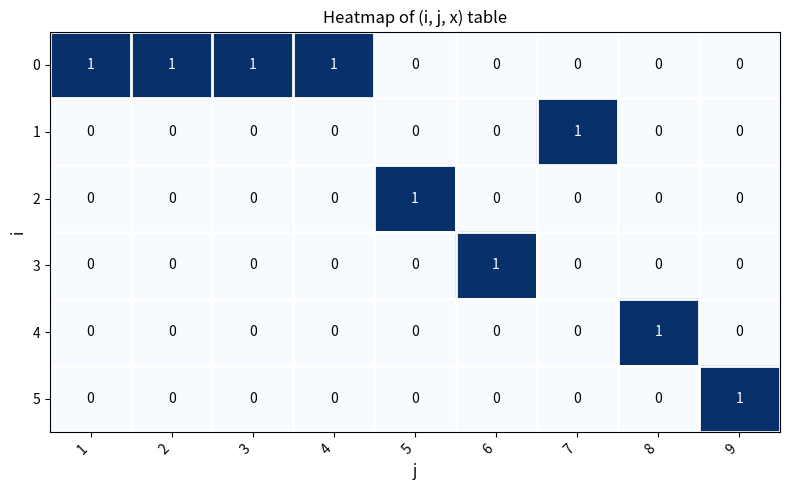

How many 1 values are between 0 and 1?

9